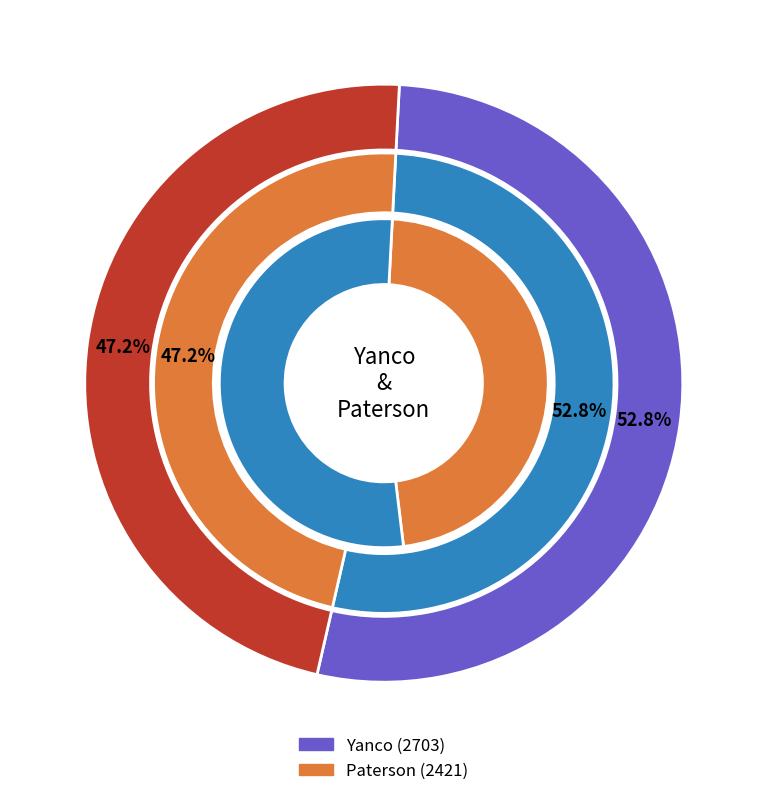

To the nearest percent, what is the combined percentage of Yanco and Paterson?

100%